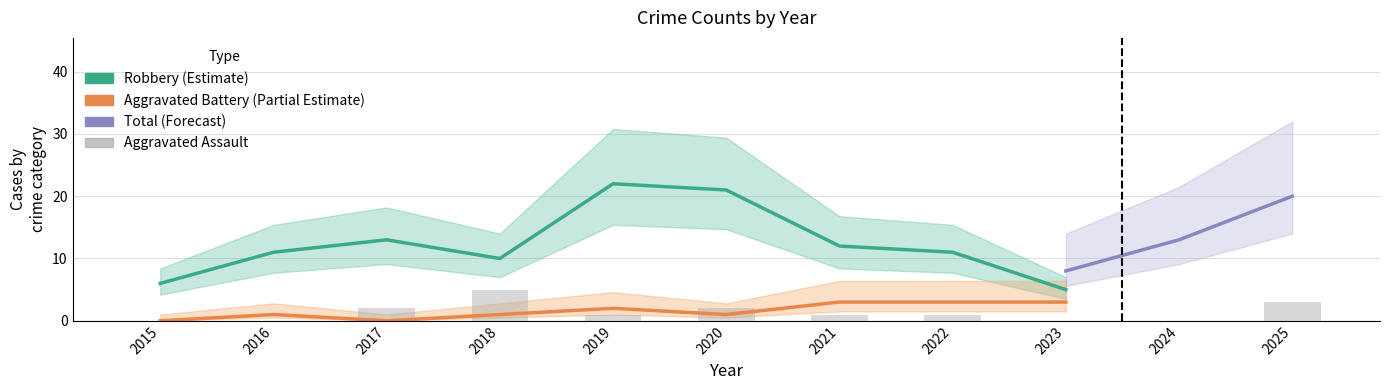

What is the difference between the maximum and second lowest values in the Robbery series?

16